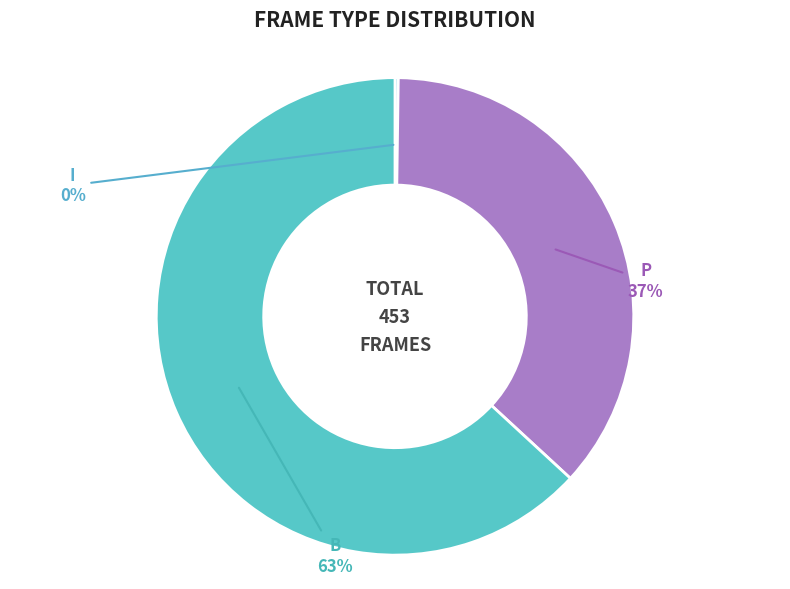

Do P and B together represent more than half of the pie?

Yes